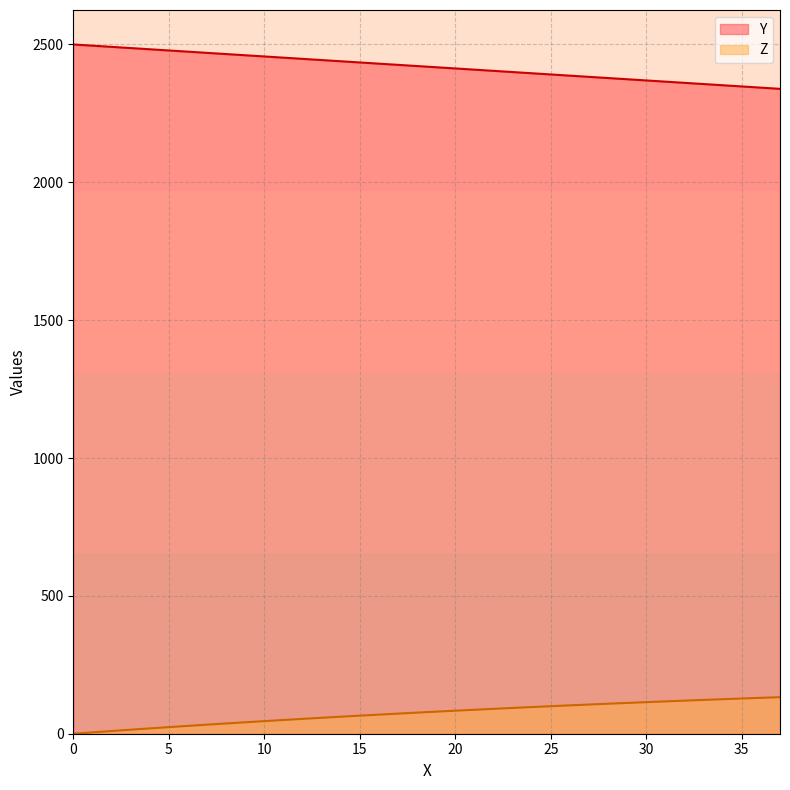

What are all the series names shown in the legend?

Y, Z